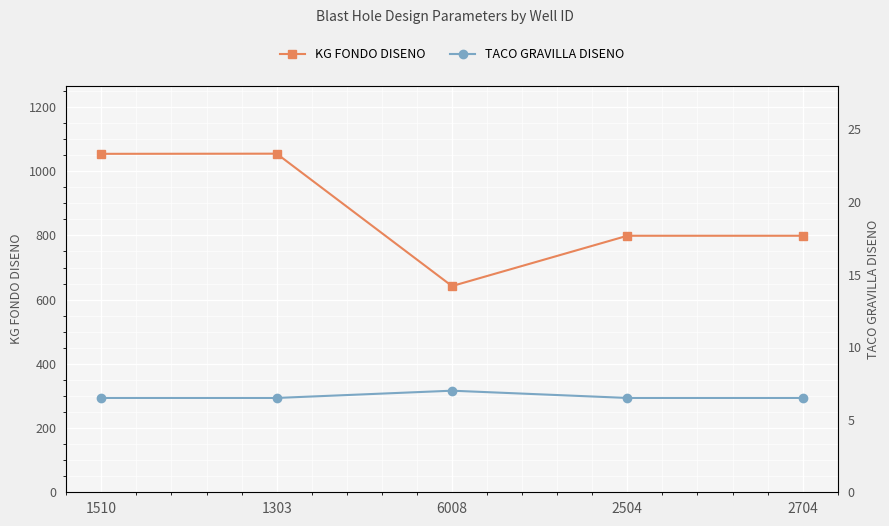

True or false: TACO GRAVILLA DISENO and KG FONDO DISENO cross at least once.

False